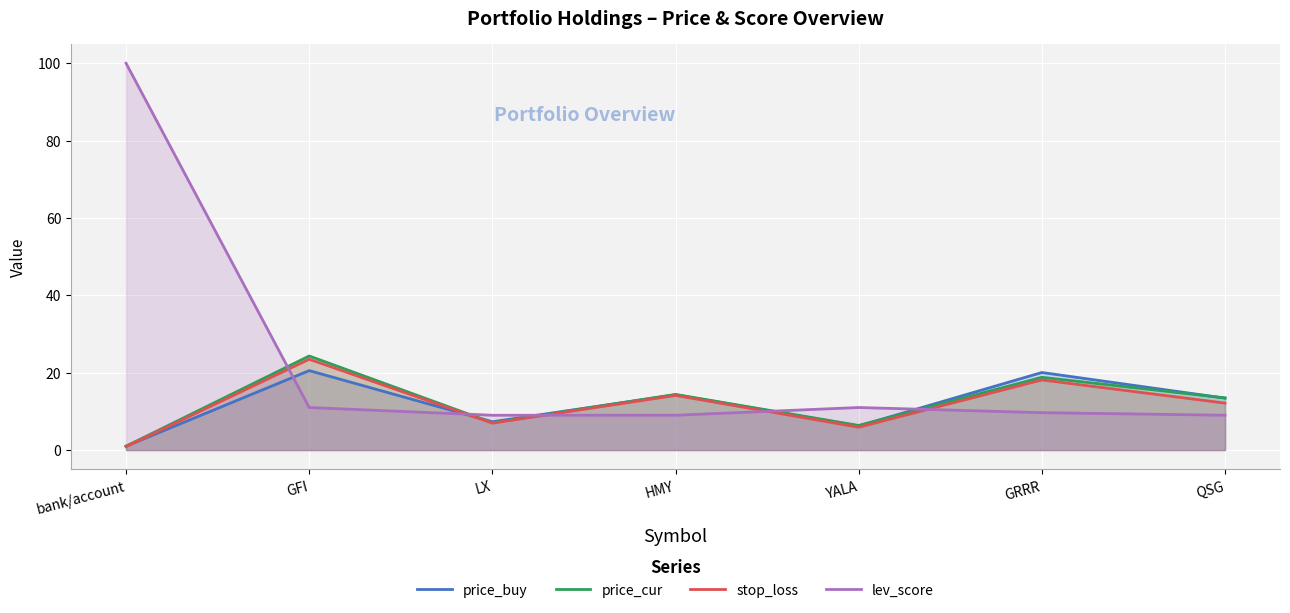

True or false: stop_loss and price_cur cross at least once.

False